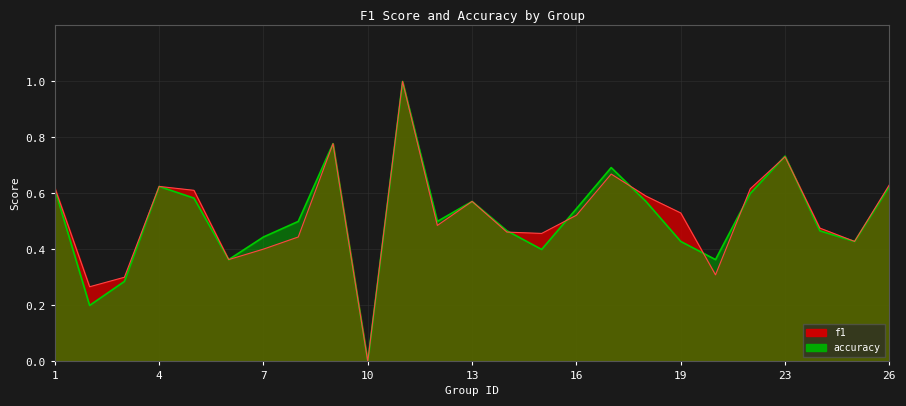

Where is the first local maximum for f1?

4